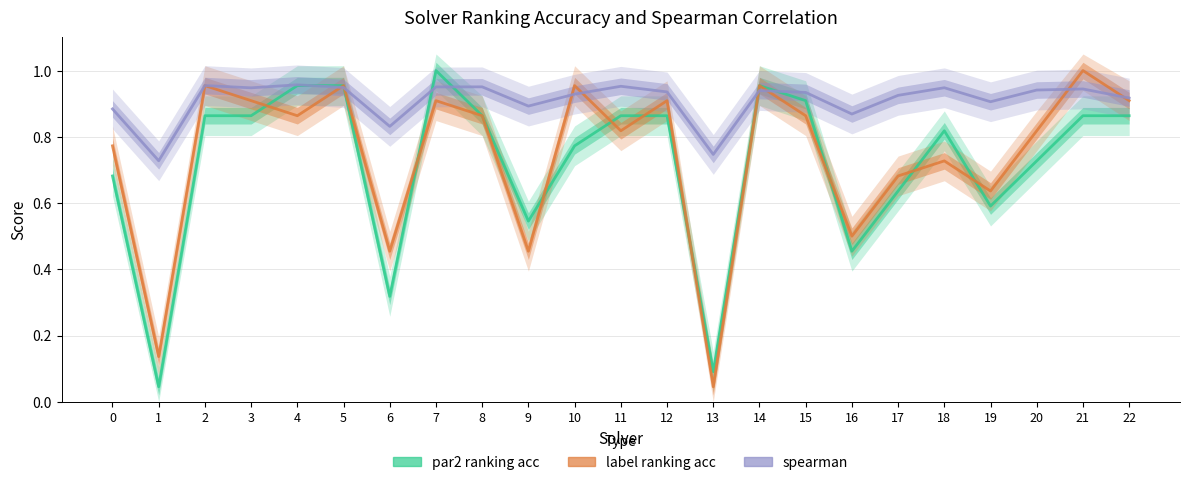

At 7, list the series in order from smallest to largest.

Label Ranking Acc, Spearman, Par2 Ranking Acc